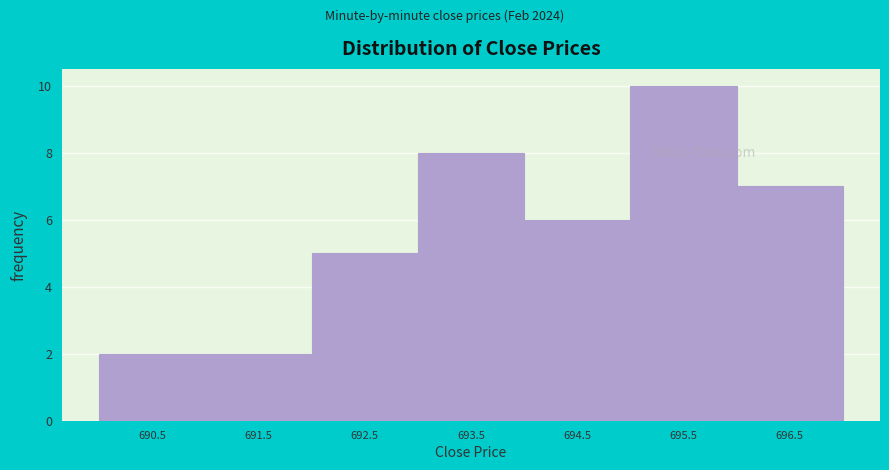

What is the height of the bar covering 691 to 692 on the x-axis? Neither the bar edges nor the heights are printed on the chart, so give them approximately, as read against the axes.

2